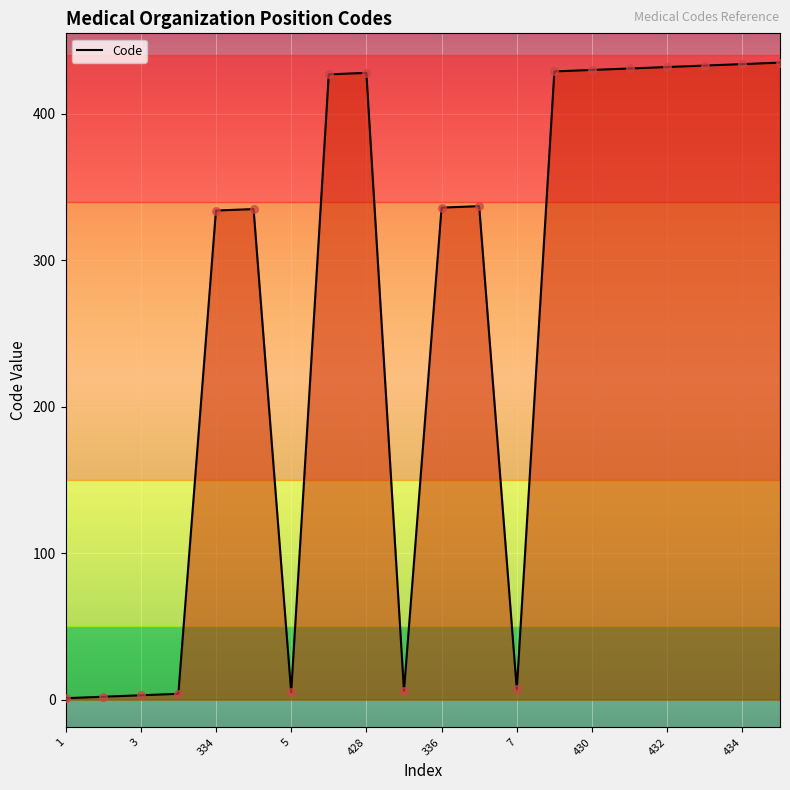

What is the maximum value shown in the chart?

435